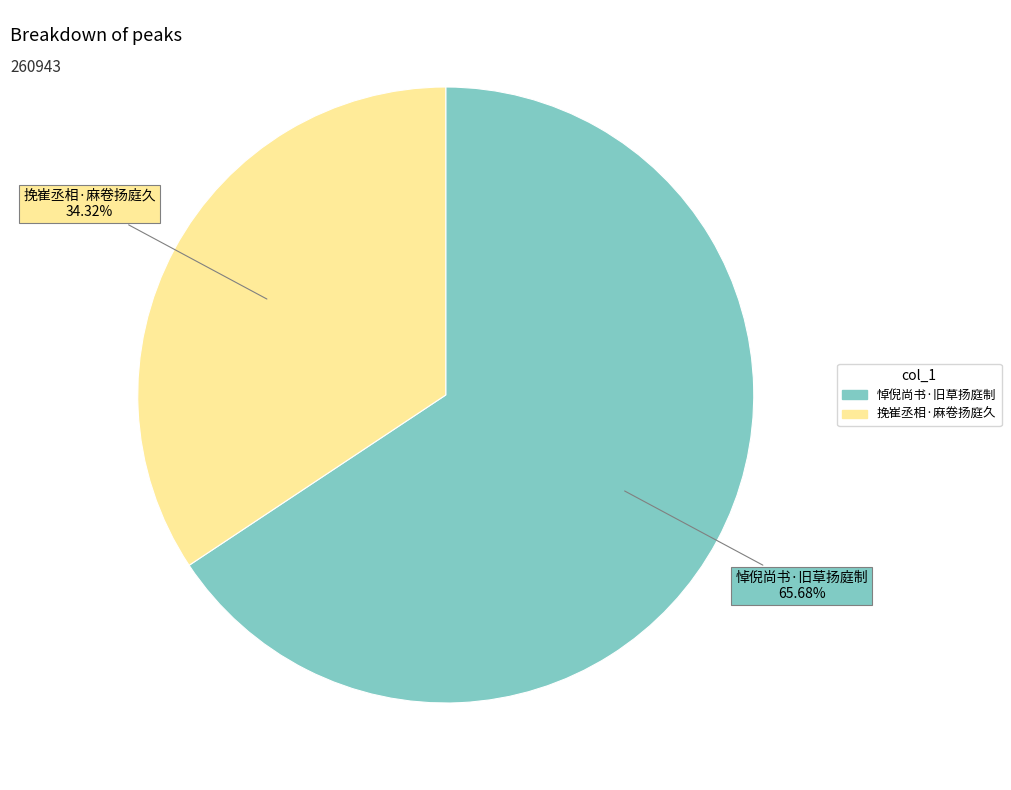

Approximately how many times larger is the value at 悼倪尚书·旧草扬庭制 compared to 挽崔丞相·麻卷扬庭久?

1.9